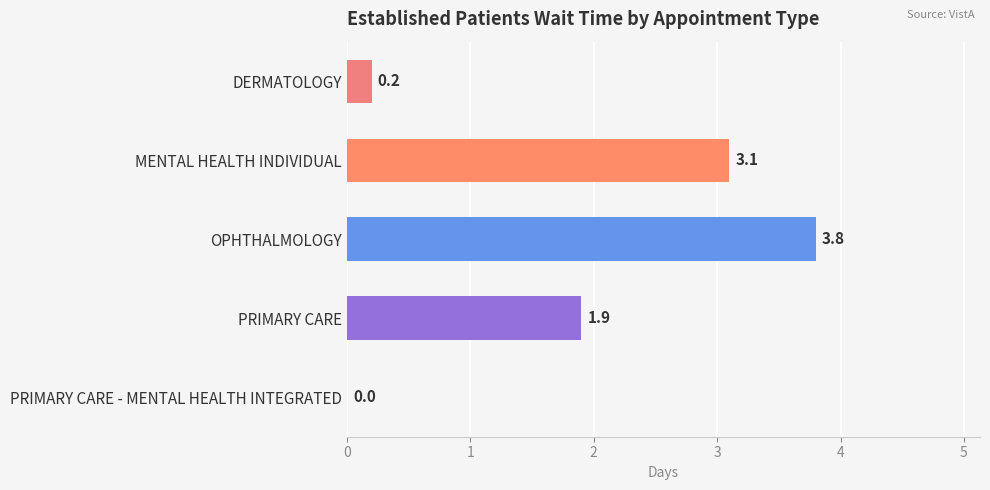

What is the change in value from DERMATOLOGY to MENTAL HEALTH INDIVIDUAL?

+2.9